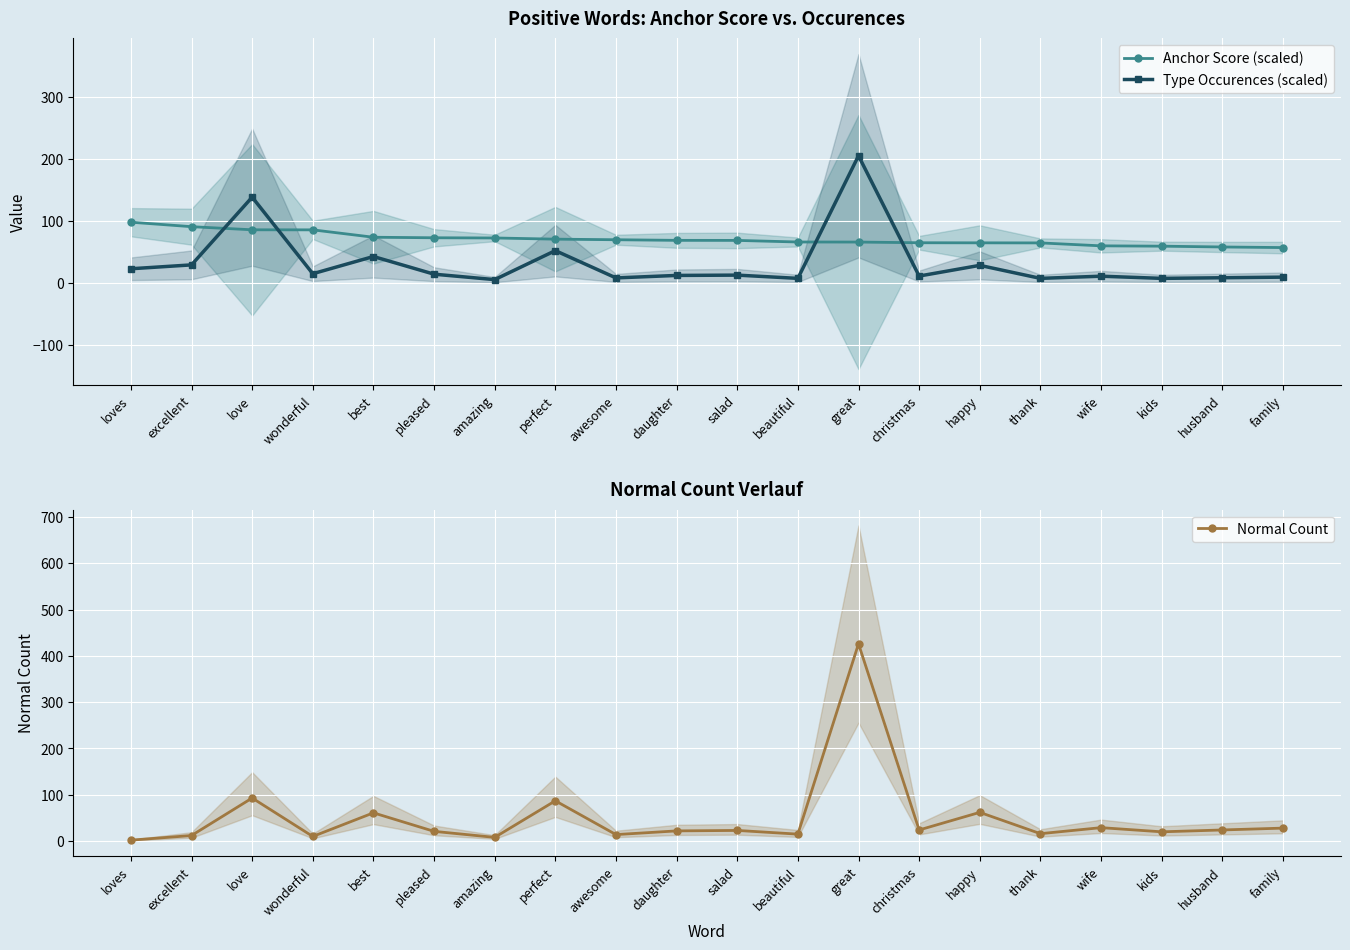

Rank the series by their maximum value, from lowest to highest.

Anchor Score (scaled), Type Occurences (scaled), Normal Count